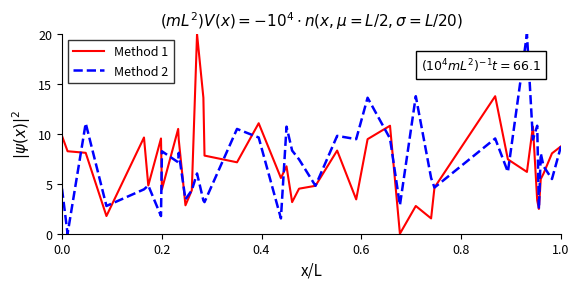

What is the highest value of the Method 2 series?

20.0